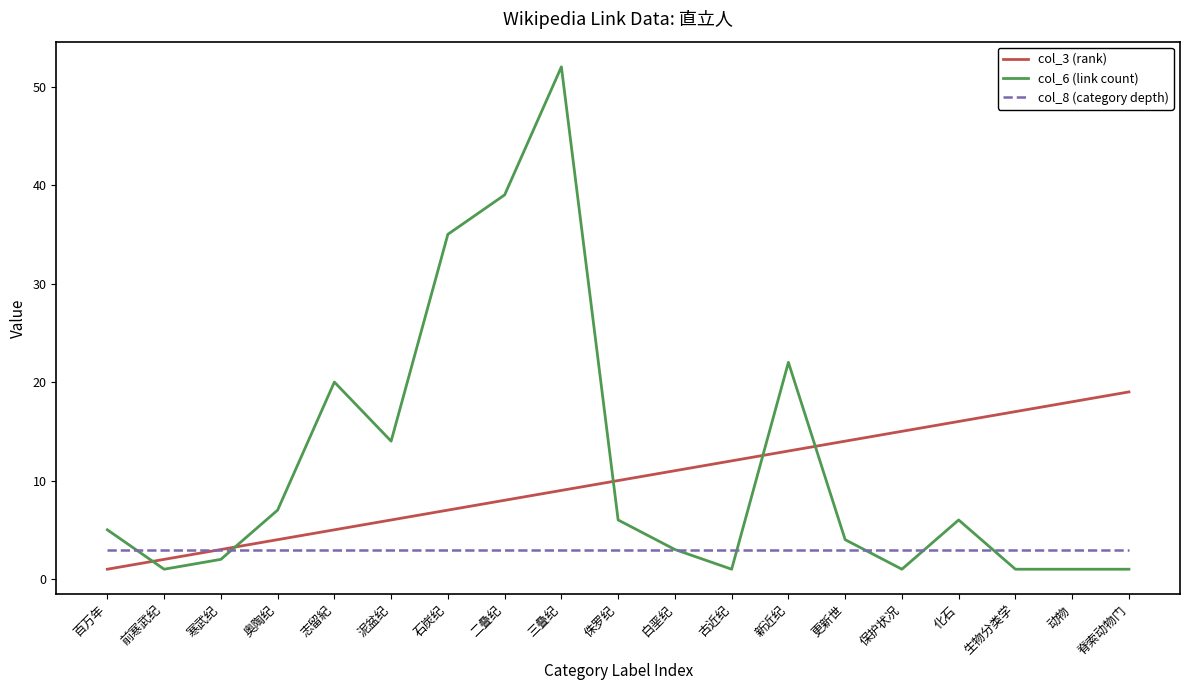

At which category is the sum across all series the highest?

三叠纪